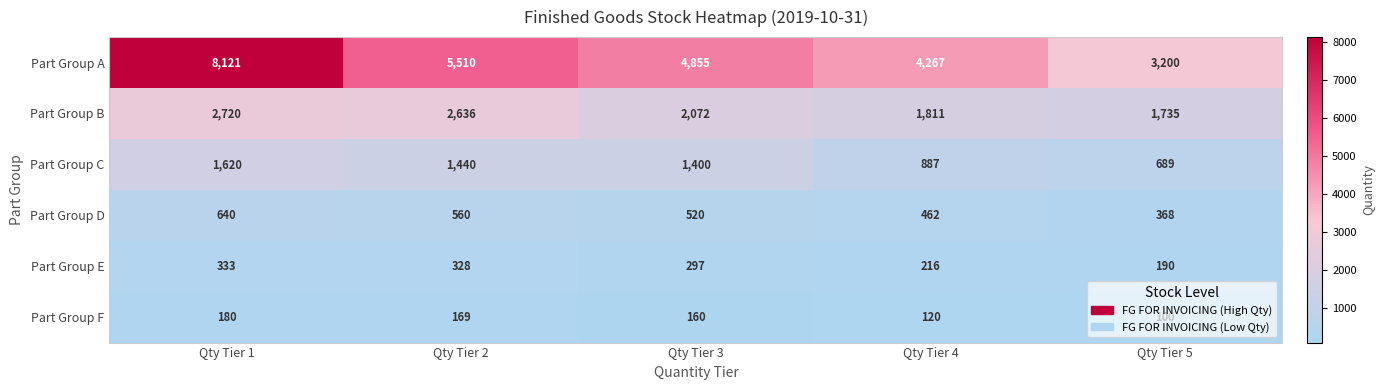

True or false: Part Group D has a value of 368 at Qty Tier 5.

True